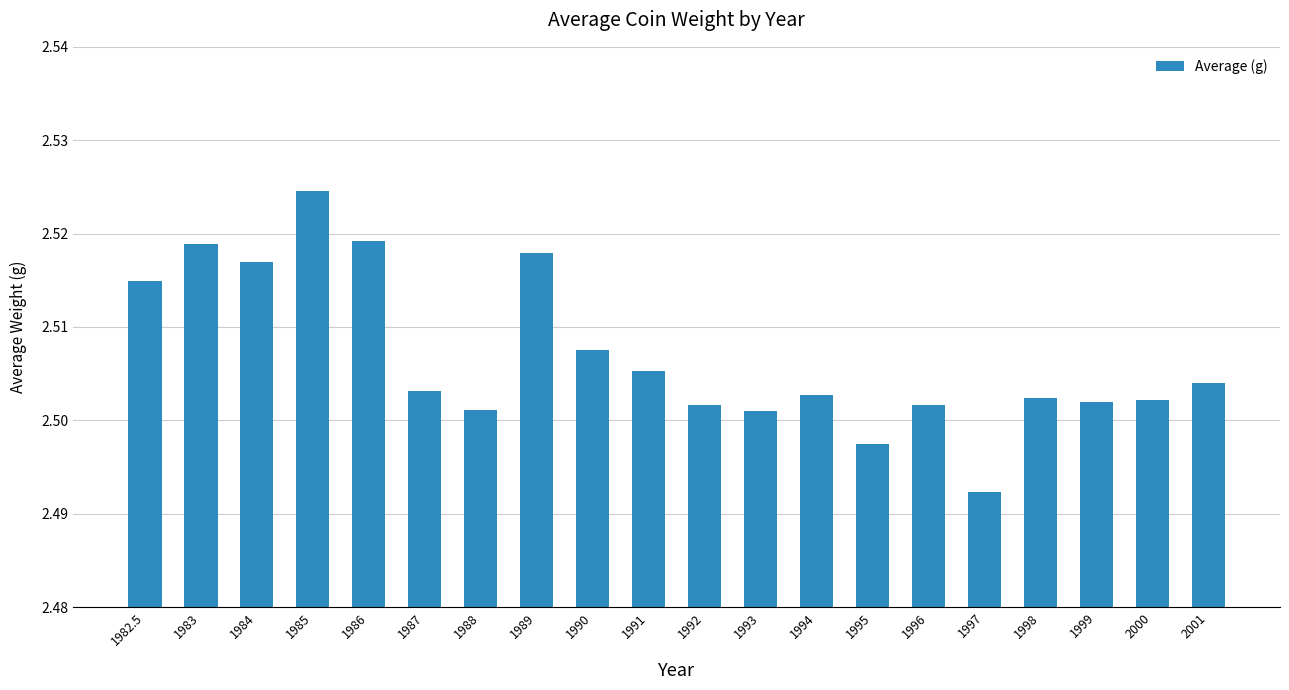

What is the sum of the values at 2001 and 1996?

5.0